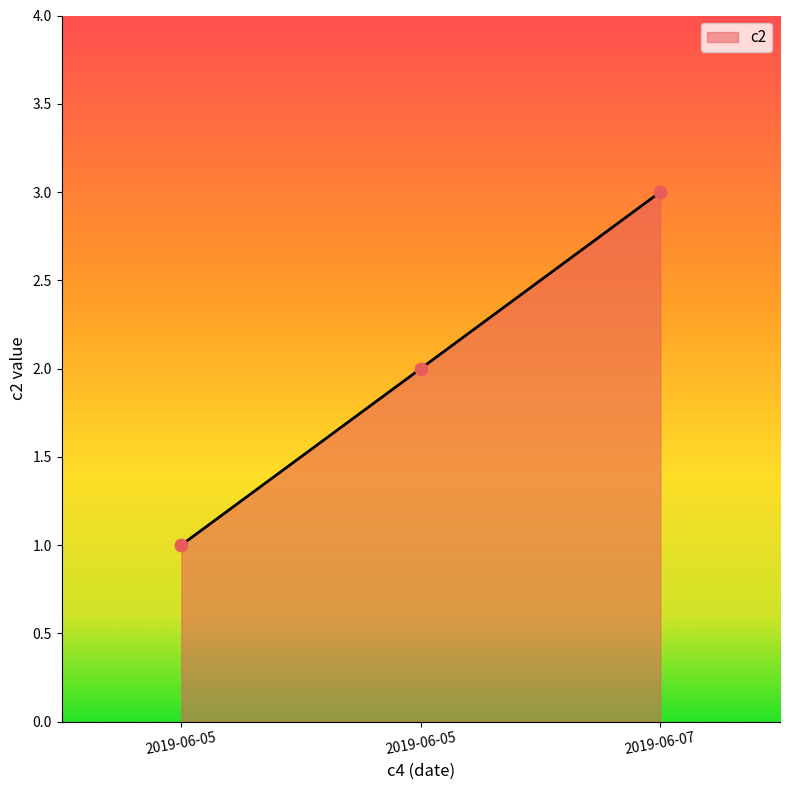

What is the ratio of the value at 2019-06-05 to the value at 2019-06-05?

0.5